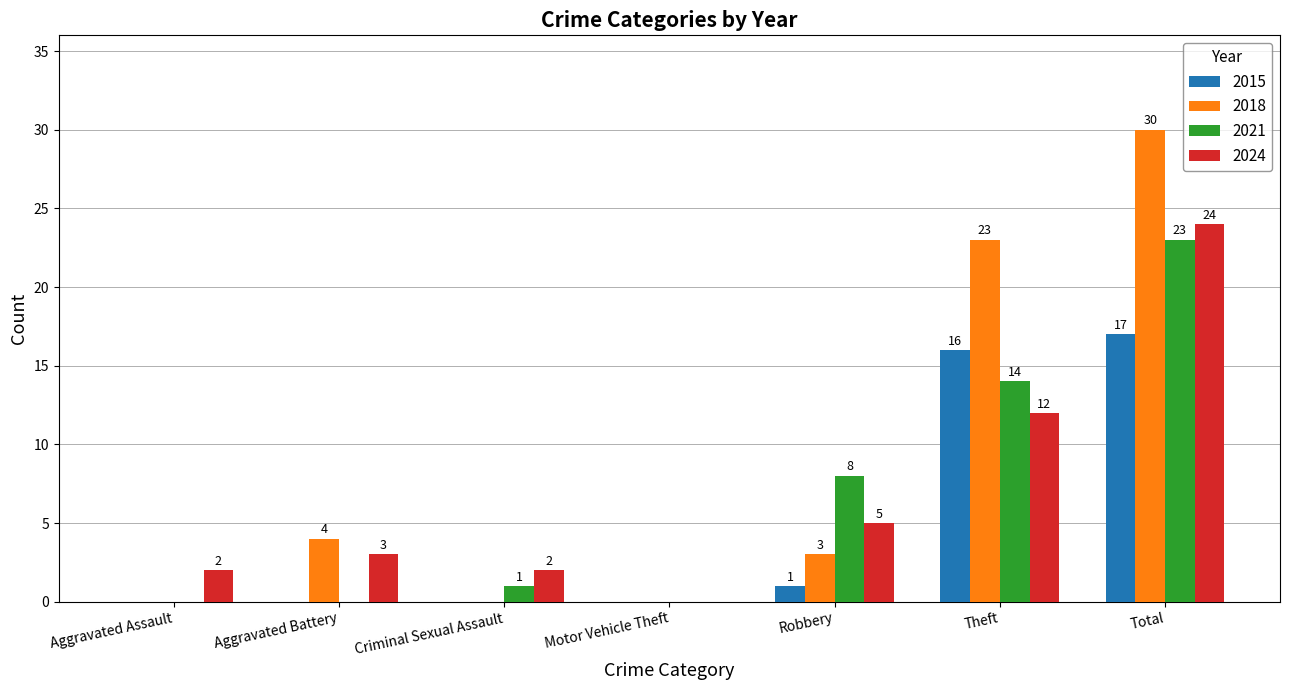

What is the difference between the 2021 values at Robbery and Total?

15